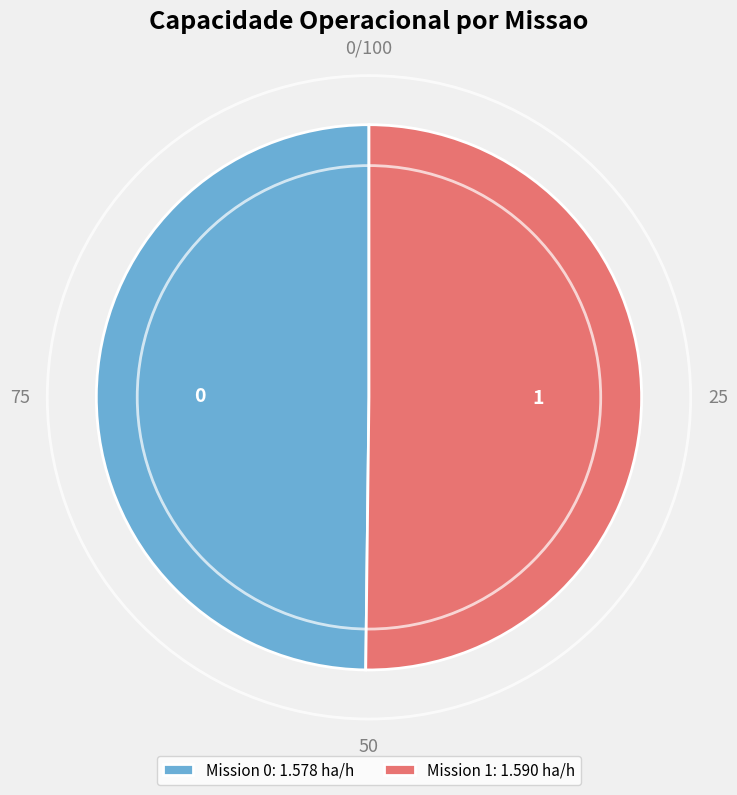

Is it true that 0 is 58% of the pie?

False